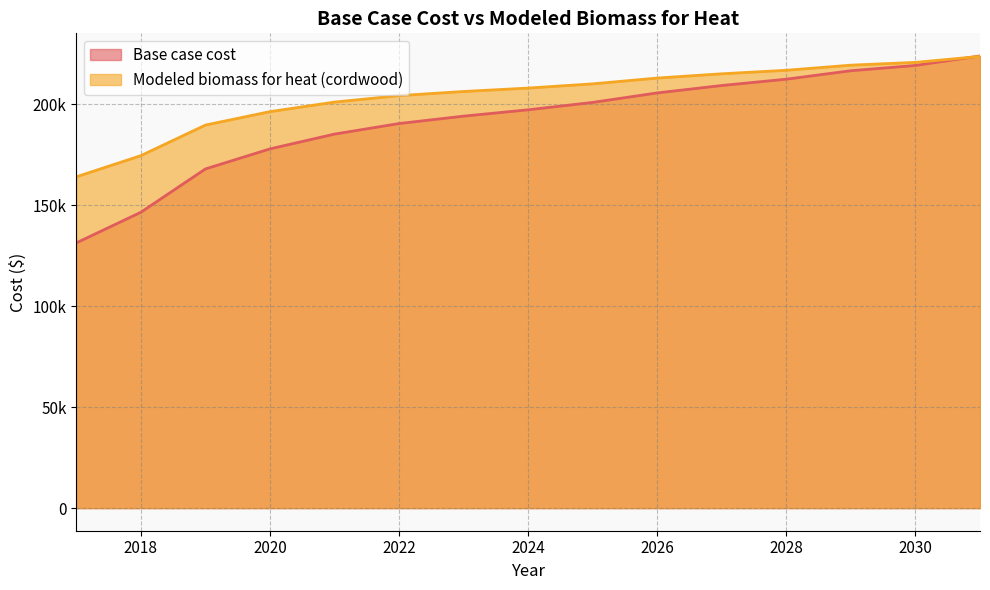

How many lines are shown in the chart?

2